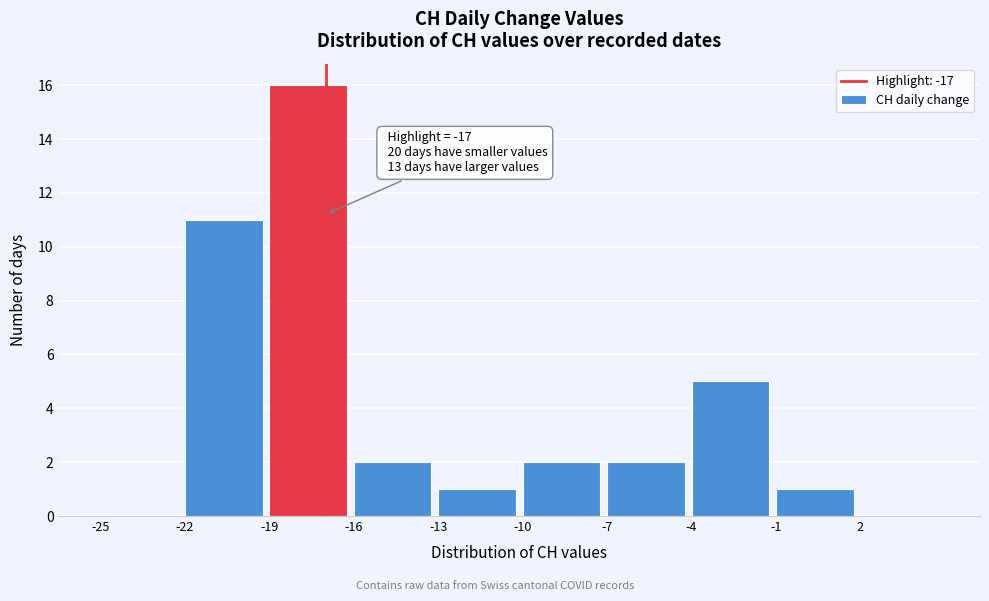

Over which range of the x-axis is the bar tallest?

-19 to -16